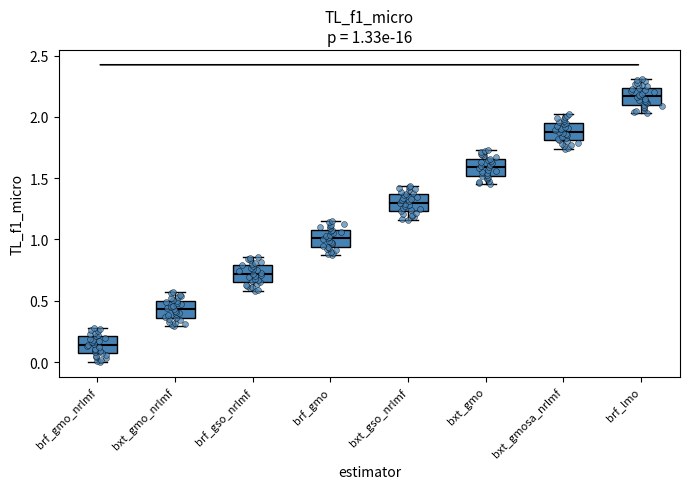

Which box's median line is the highest?

brf_lmo